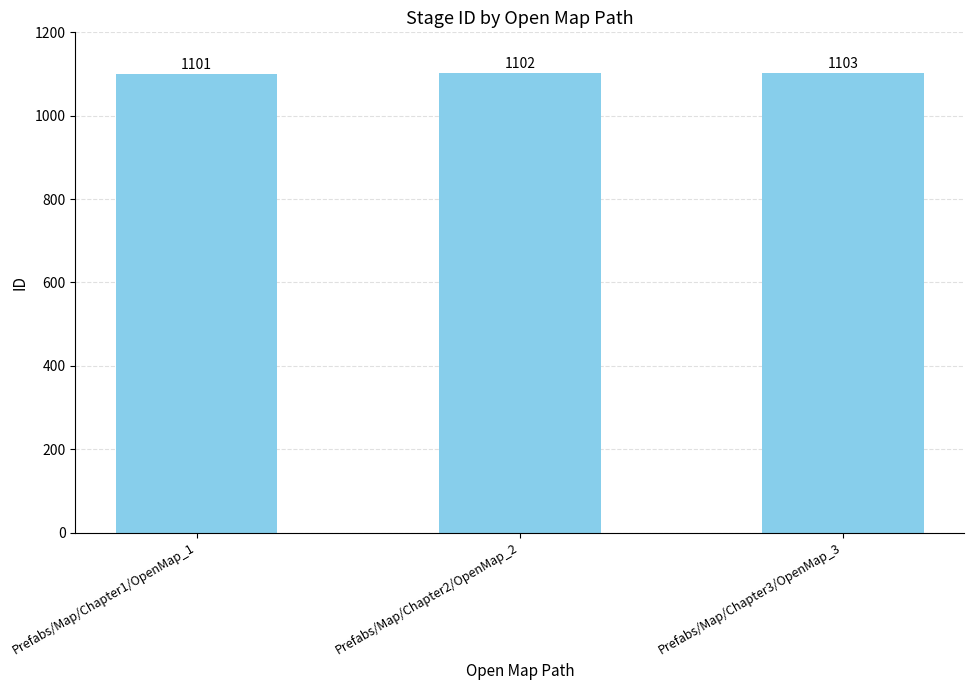

What is the sum of the values at Prefabs/Map/Chapter1/OpenMap_1 and Prefabs/Map/Chapter3/OpenMap_3?

2204